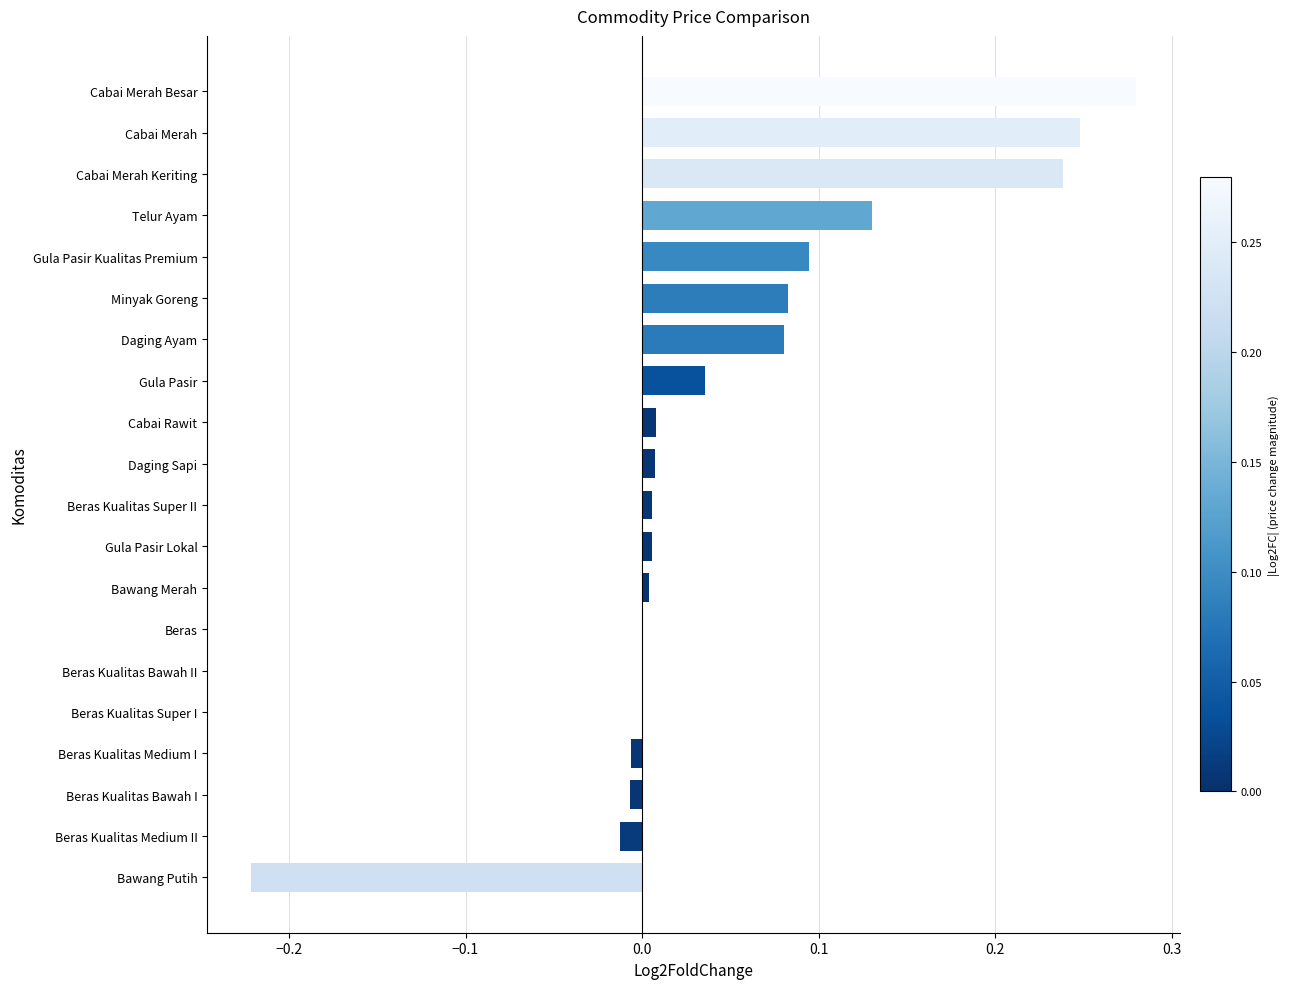

Are the bars grouped side by side (vs. stacked)?

No